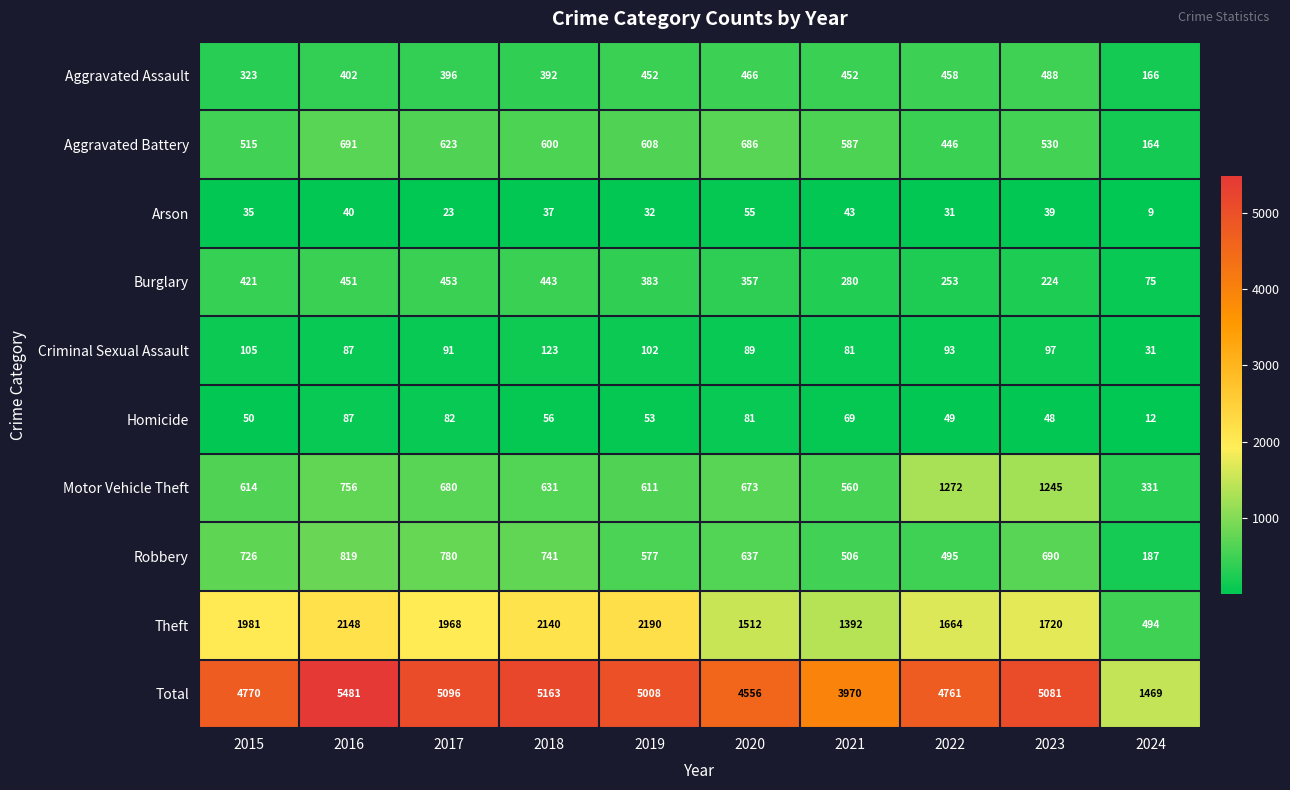

The Burglary series shows 280 at 2021. True or false?

True